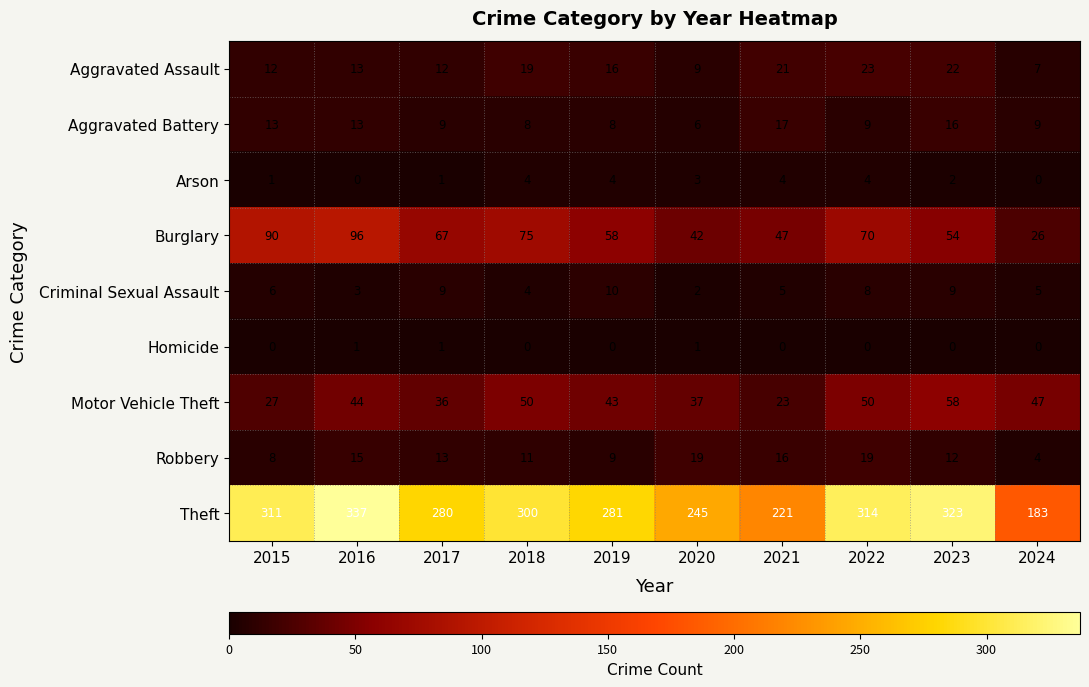

How many distinct data groups are displayed?

9